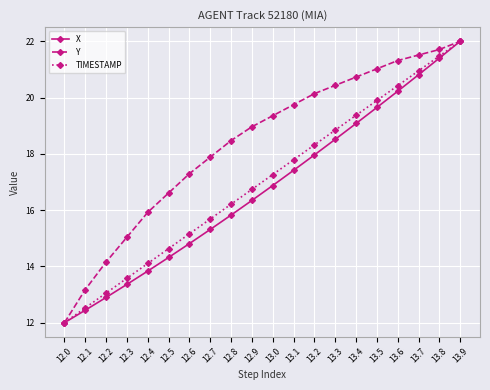

Which series changed the most between 12.3 and 13.9?

X